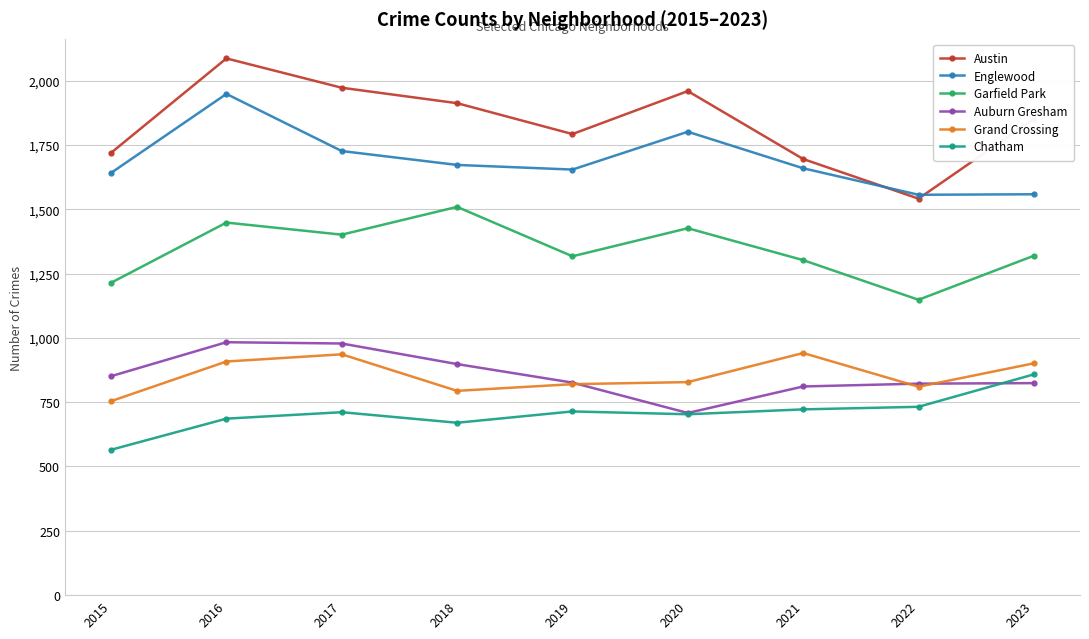

What is the difference between the second highest and second lowest values in the Auburn Gresham series?

167